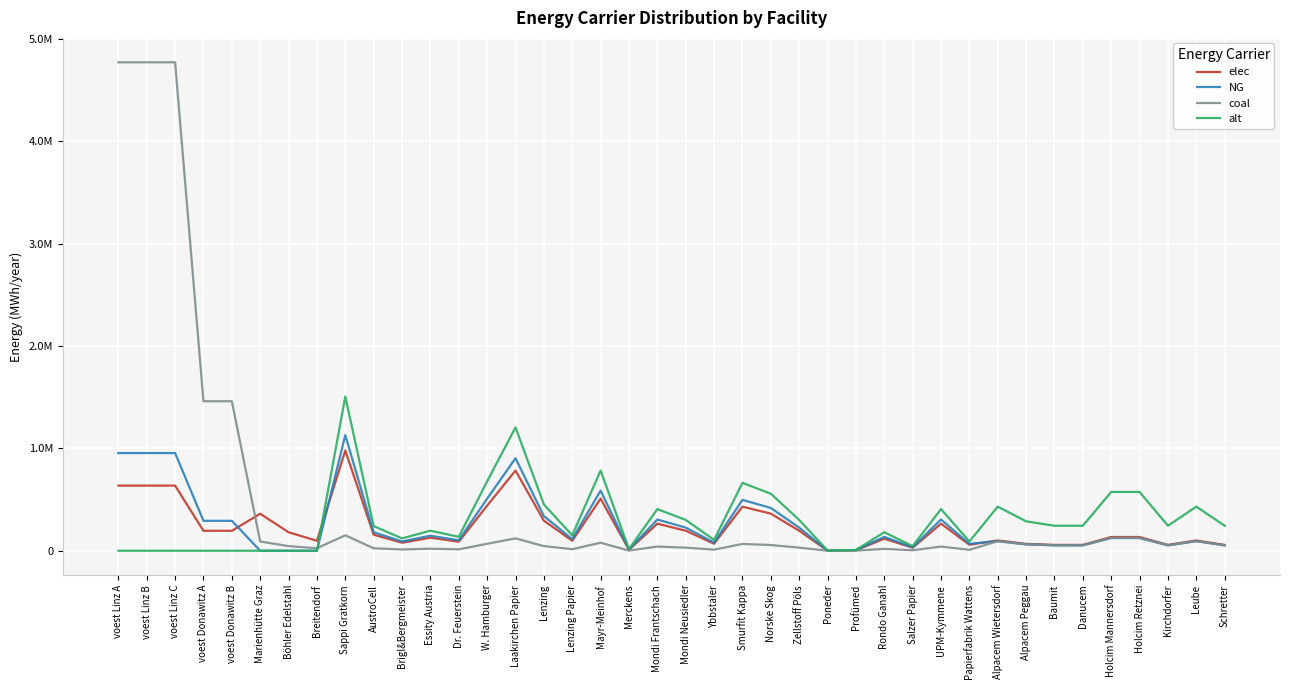

Does the chart have visible grid lines?

Yes